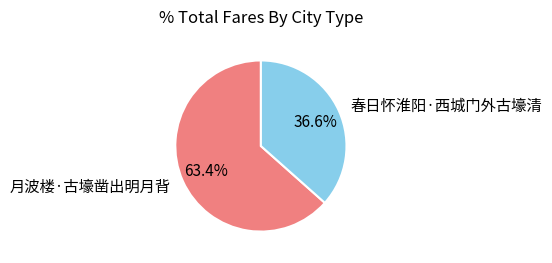

What percentage is NOT represented by 春日怀淮阳·西城门外古壕清?

63.4%